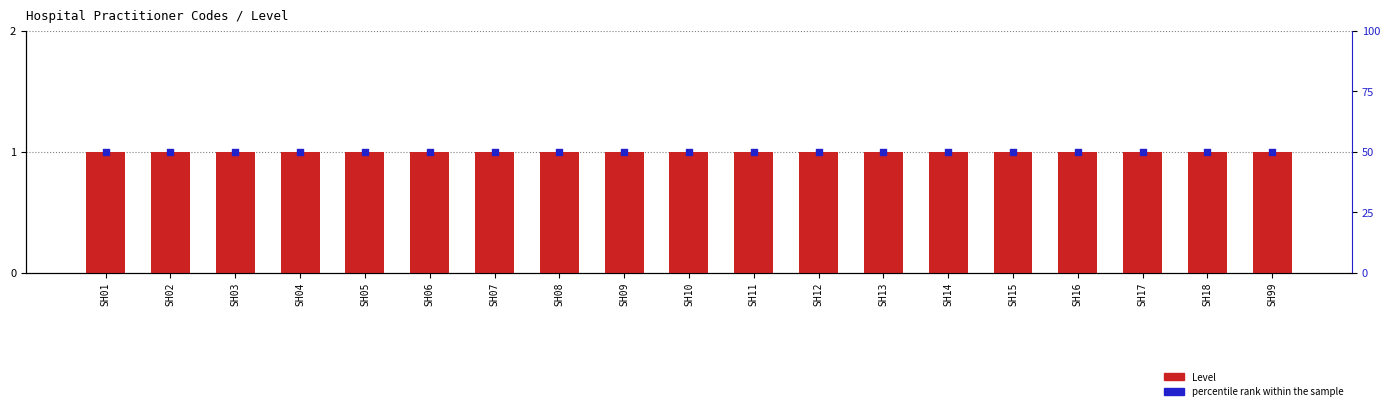

What is the total value across all series at SH09?

51